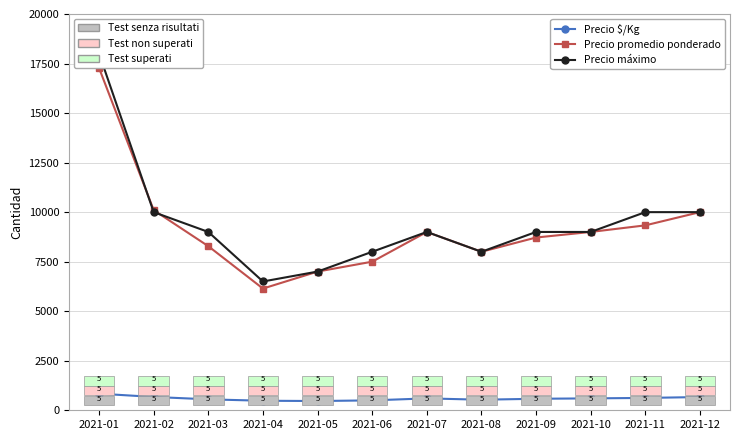

What is the minimum value for Precio $/Kg?

467